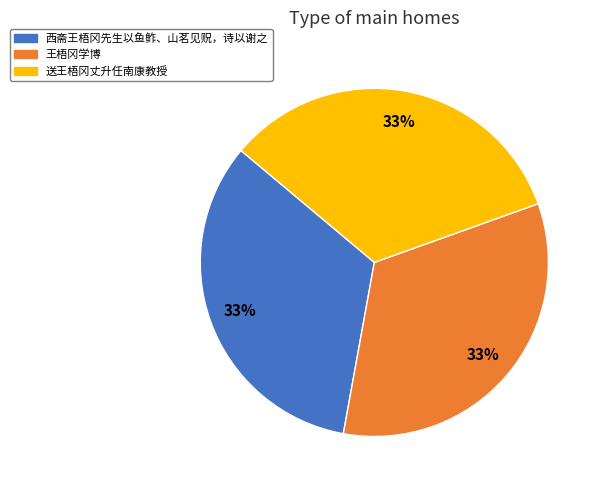

Count the number of slices in the pie.

3